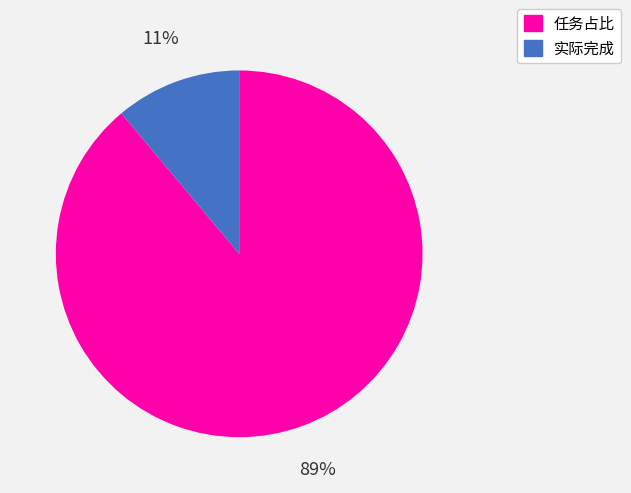

Which has a higher value, 任务占比 or 实际完成?

任务占比